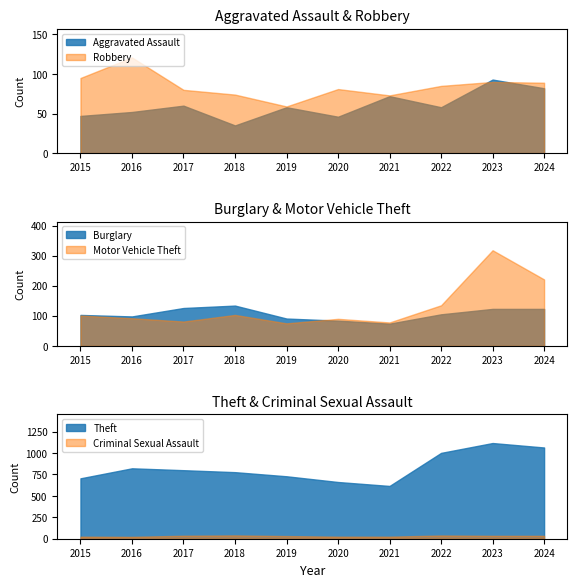

The value of Criminal Sexual Assault at 2019 is 10. True or false?

False